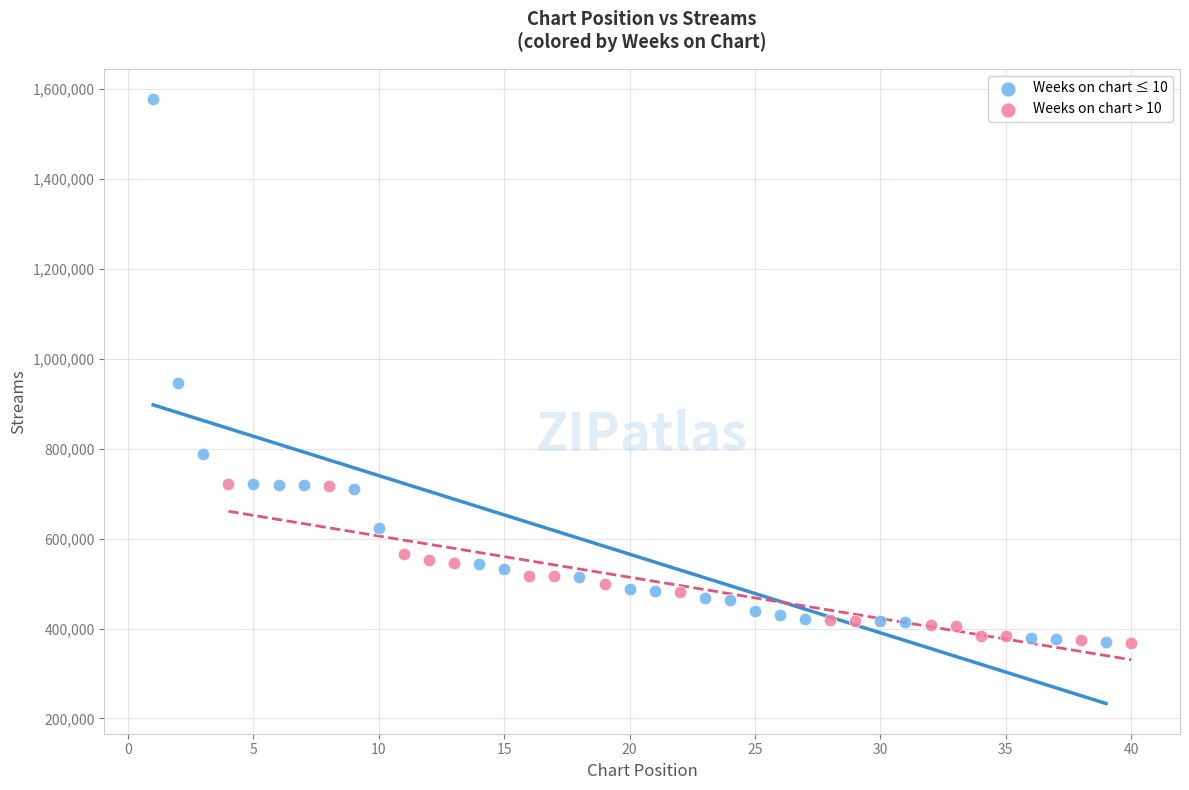

Which series has the largest Y range (max minus min)?

Weeks on chart ≤ 10